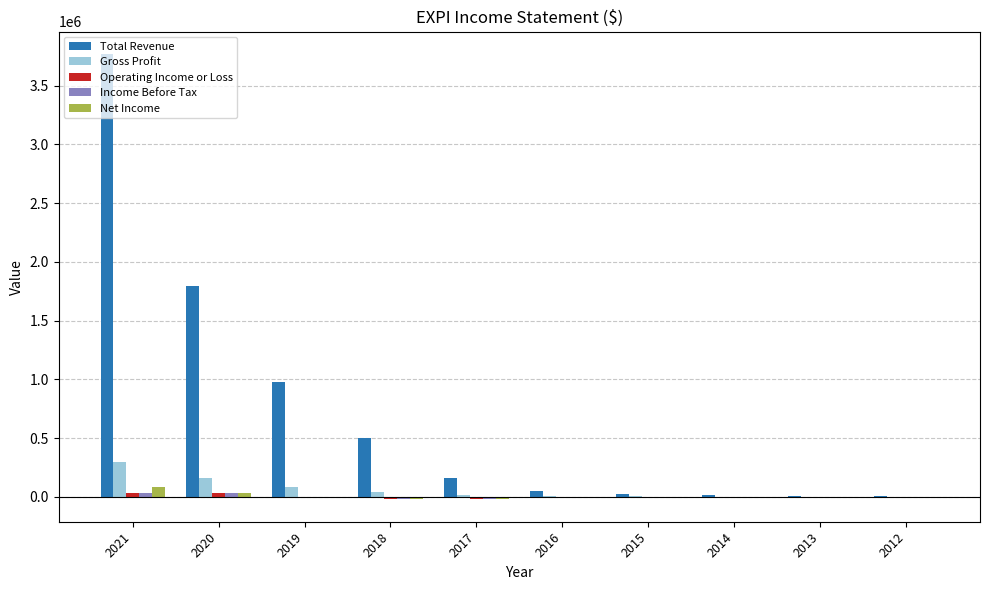

Are the bars horizontal?

No